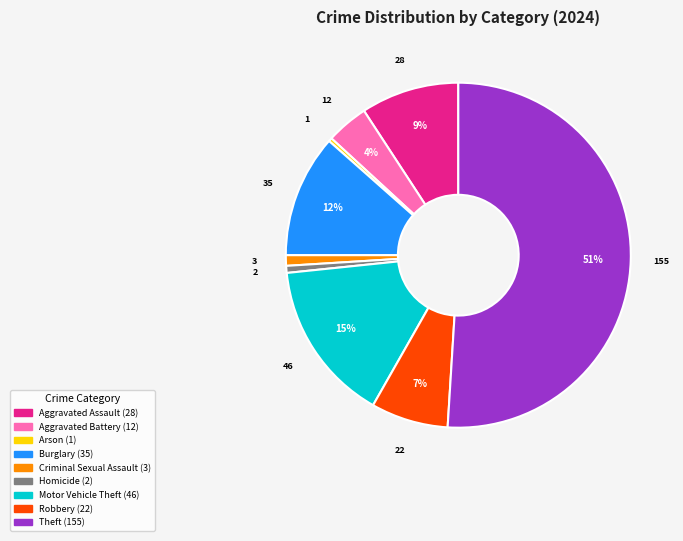

Combined, do Motor Vehicle Theft and Robbery account for over 50%?

No